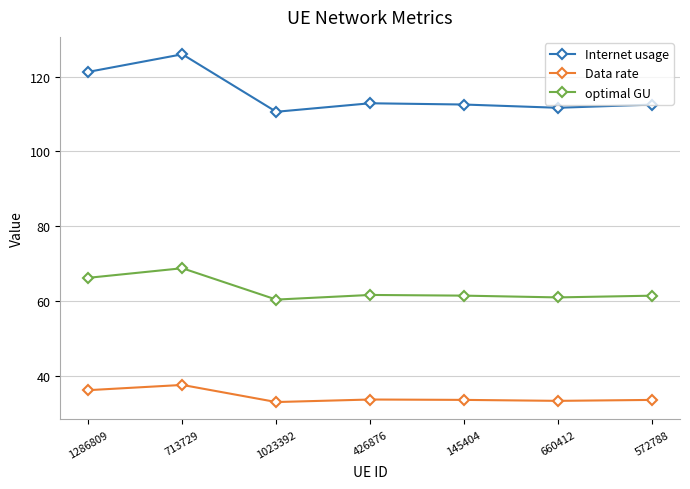

What is the maximum value for optimal GU?

68.8